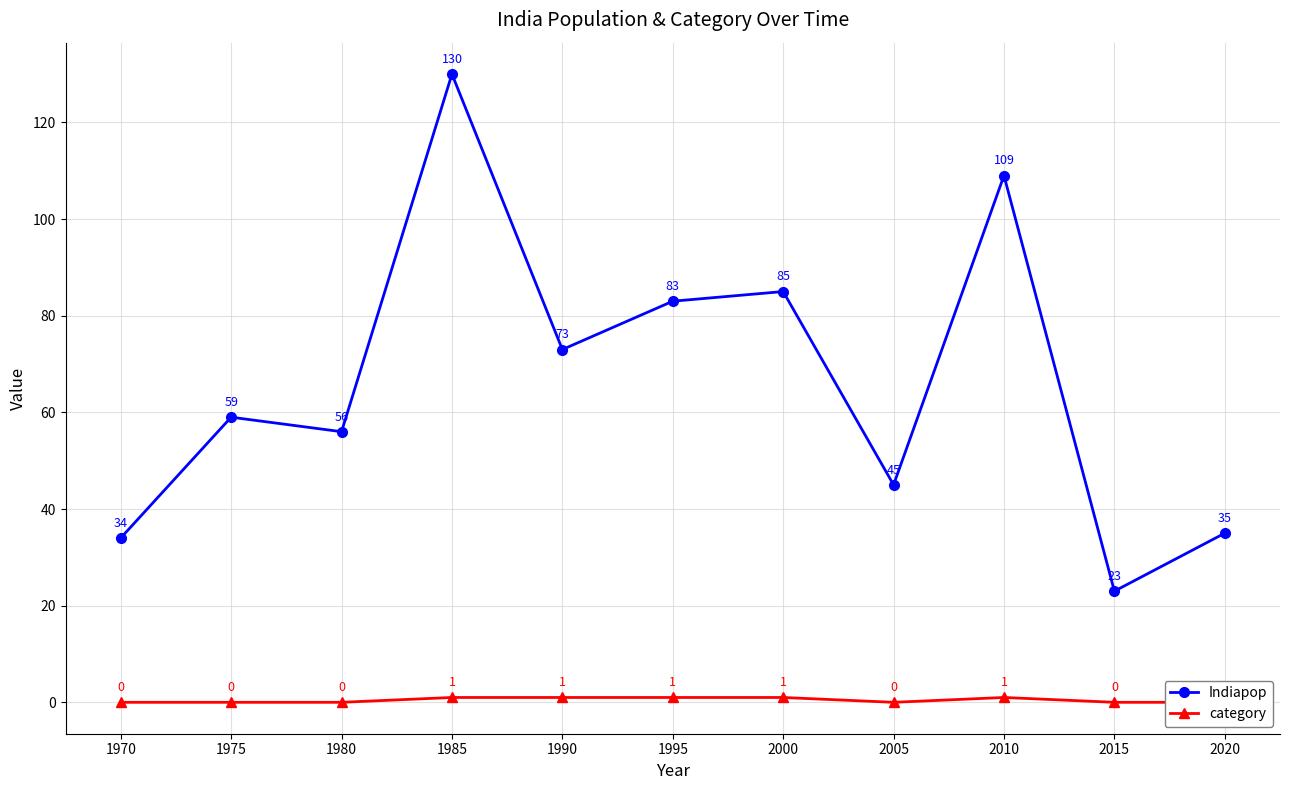

What is the difference between the maximum and second lowest values in the Indiapop series?

96